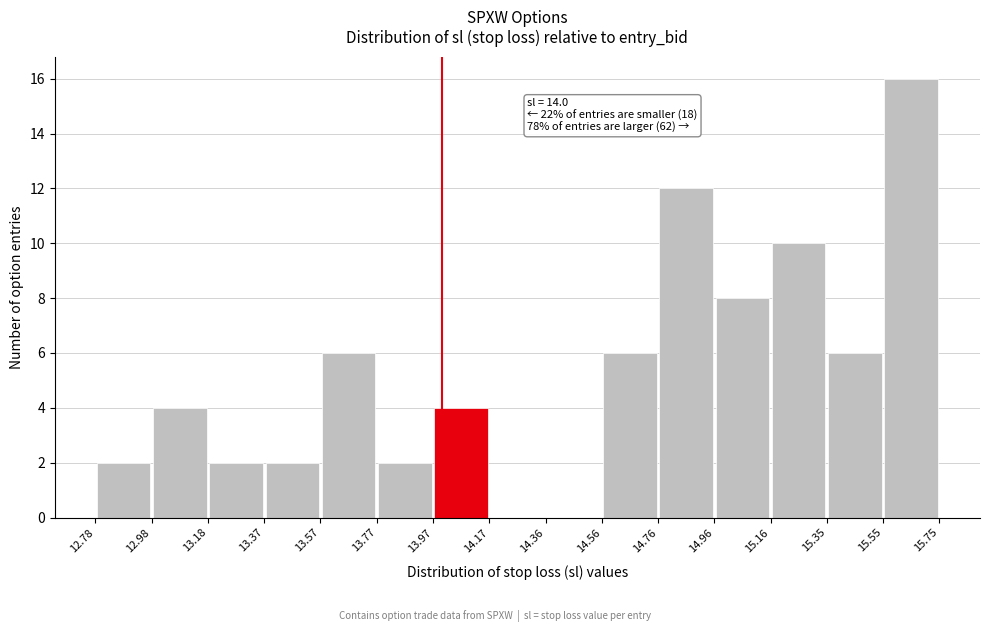

Over which range of the x-axis is the bar tallest?

15.55 to 15.75